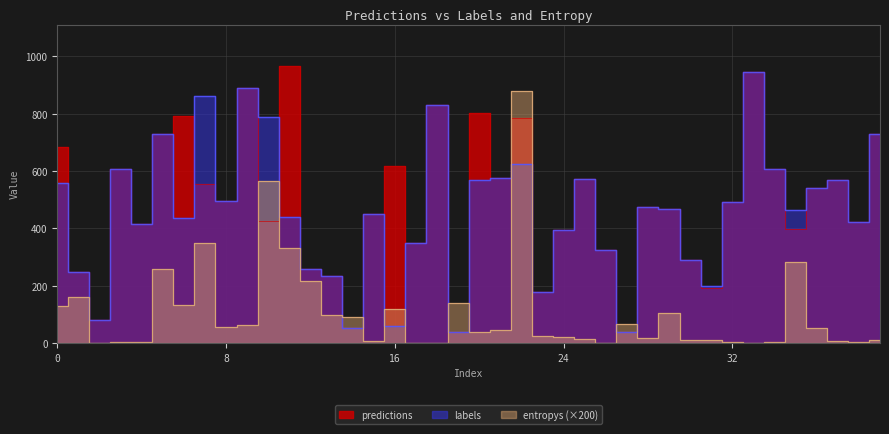

The entropys series shows 65.3 at 27. True or false?

True